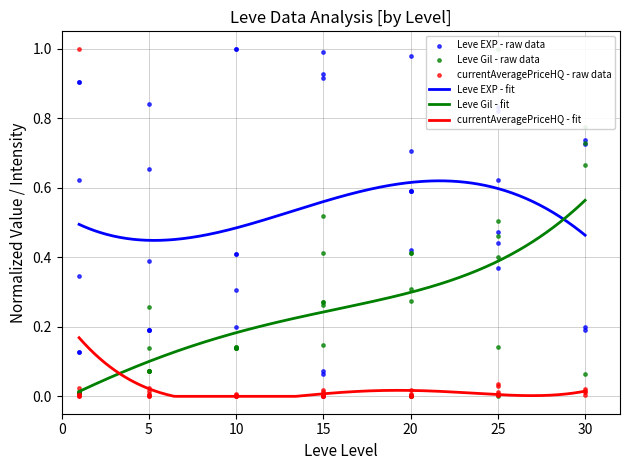

Is the value of Leve Gil at 1 greater than the value of Leve EXP at 20?

No